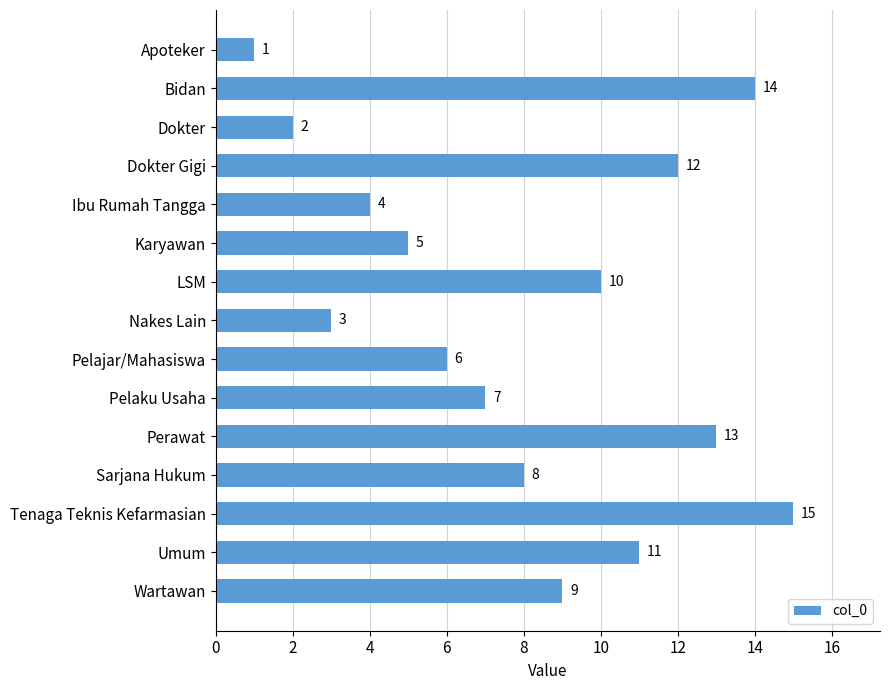

How many bars are there in total?

15